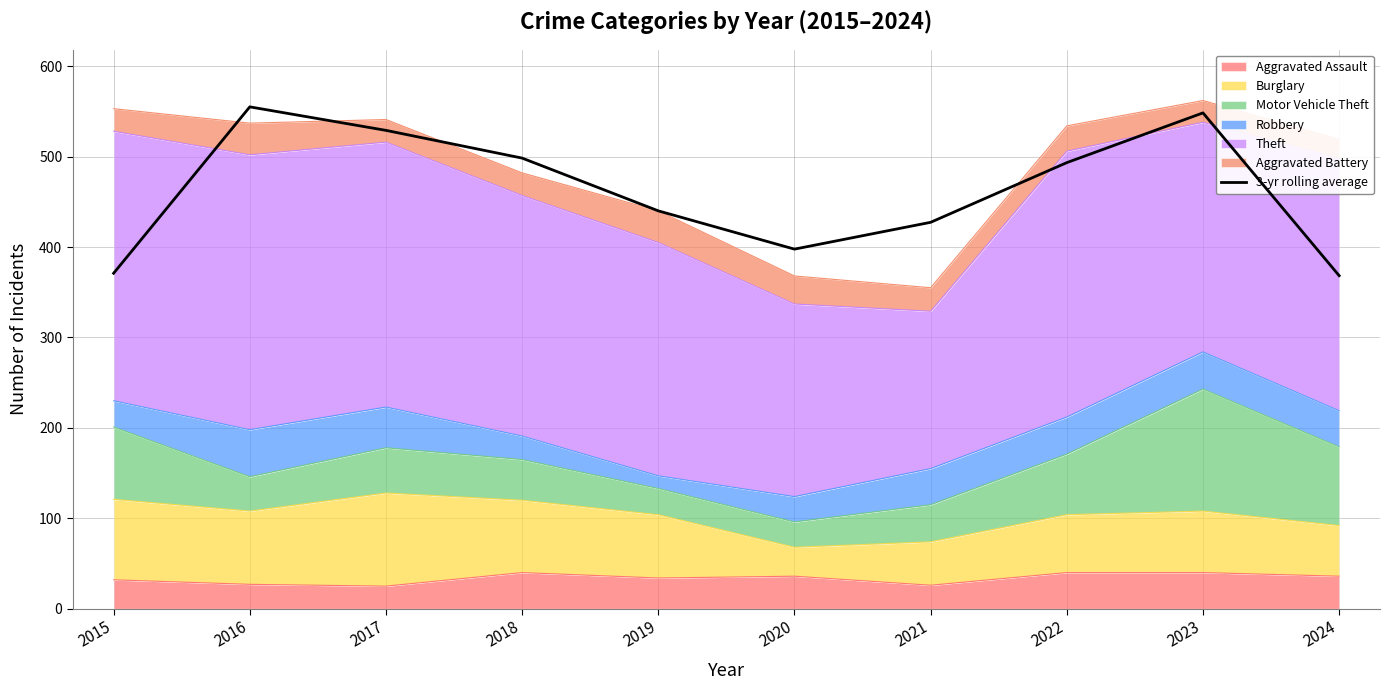

Reading right to left, transcribe all the data shown in this chart.

368.3	548.3	493.3	427.3	397.7	440.0	498.3	529.0	555.0	371.0